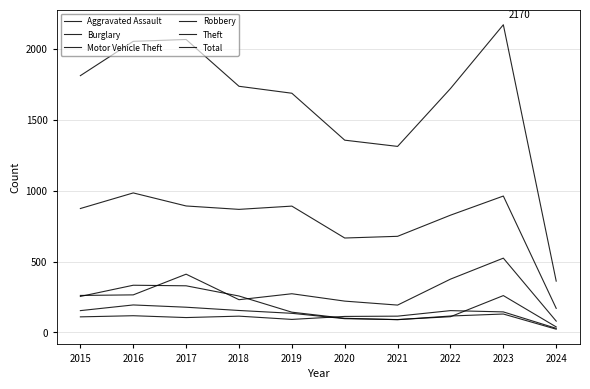

What is the value of the Total point at the 5th from the left?

1687